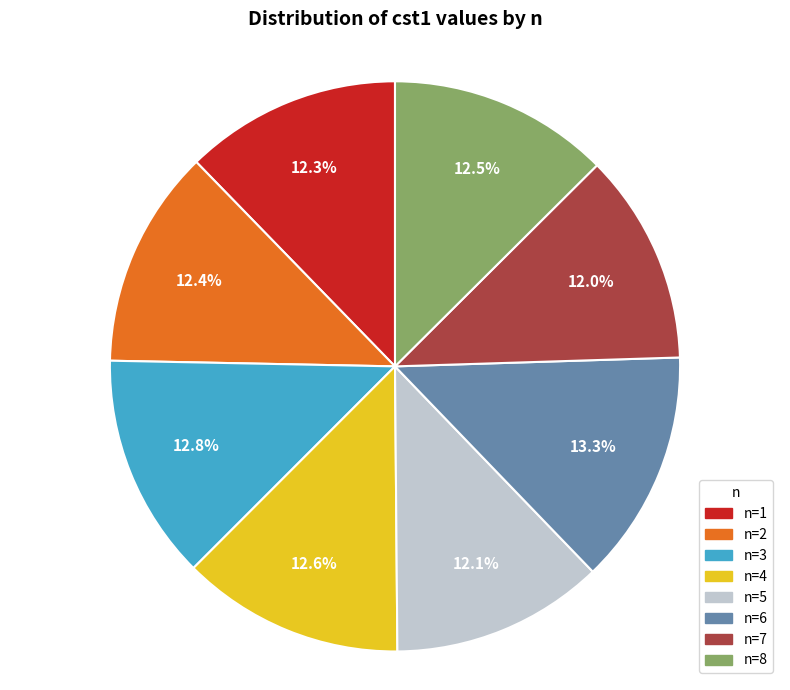

To the nearest percent, what is the difference between the largest and smallest slice percentages?

1%